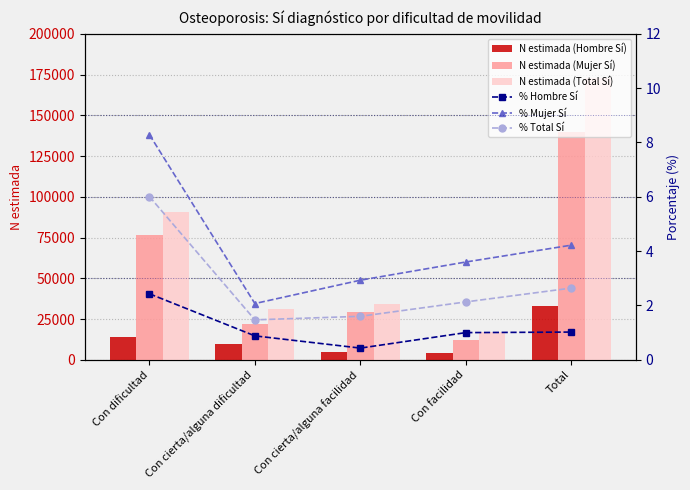

How many values in the Hombre Sí (N estimada) series are below 9503?

2